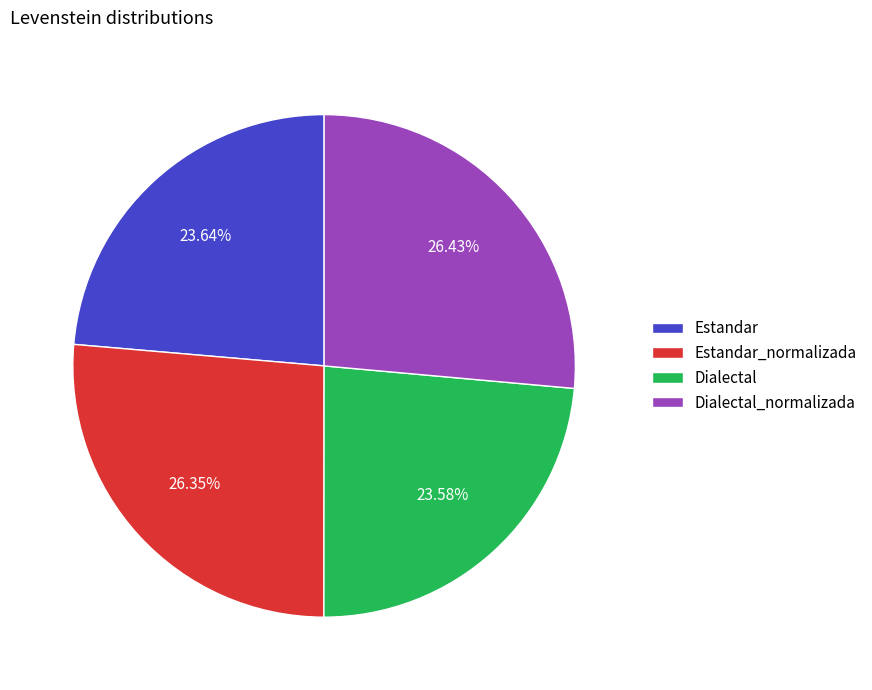

To the nearest percent, what is the average slice percentage?

25%